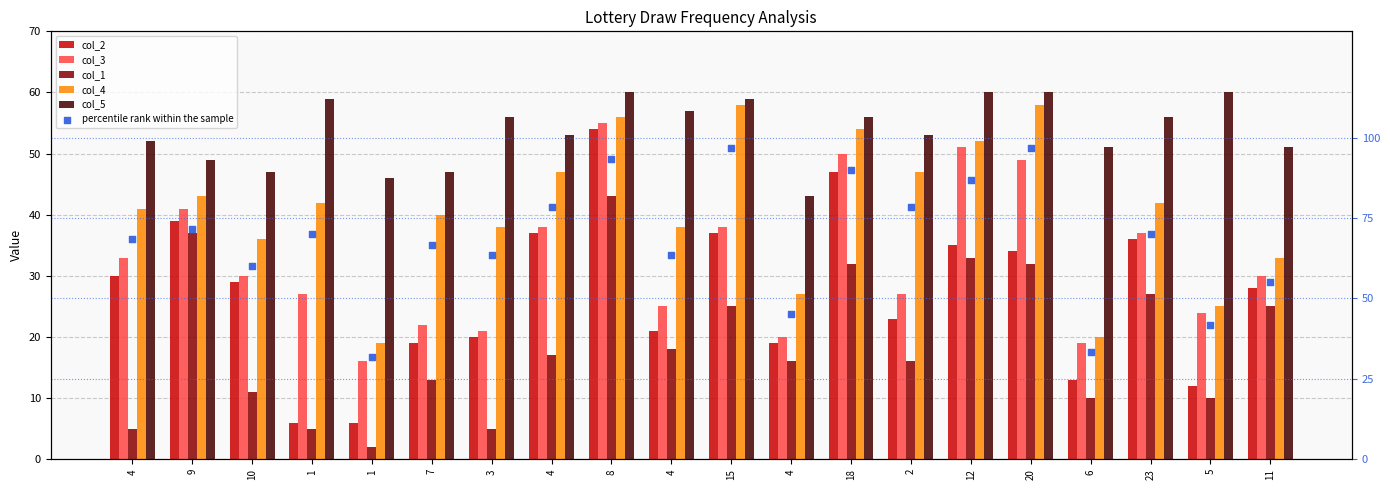

At how many categories does at least one series exceed 3?

20